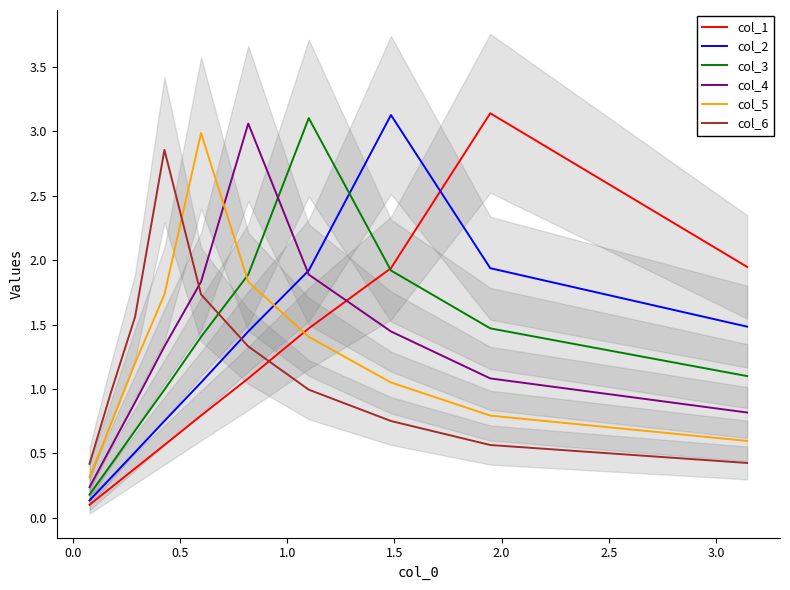

List the series in order of their peak value, highest first.

col_1, col_2, col_3, col_4, col_5, col_6